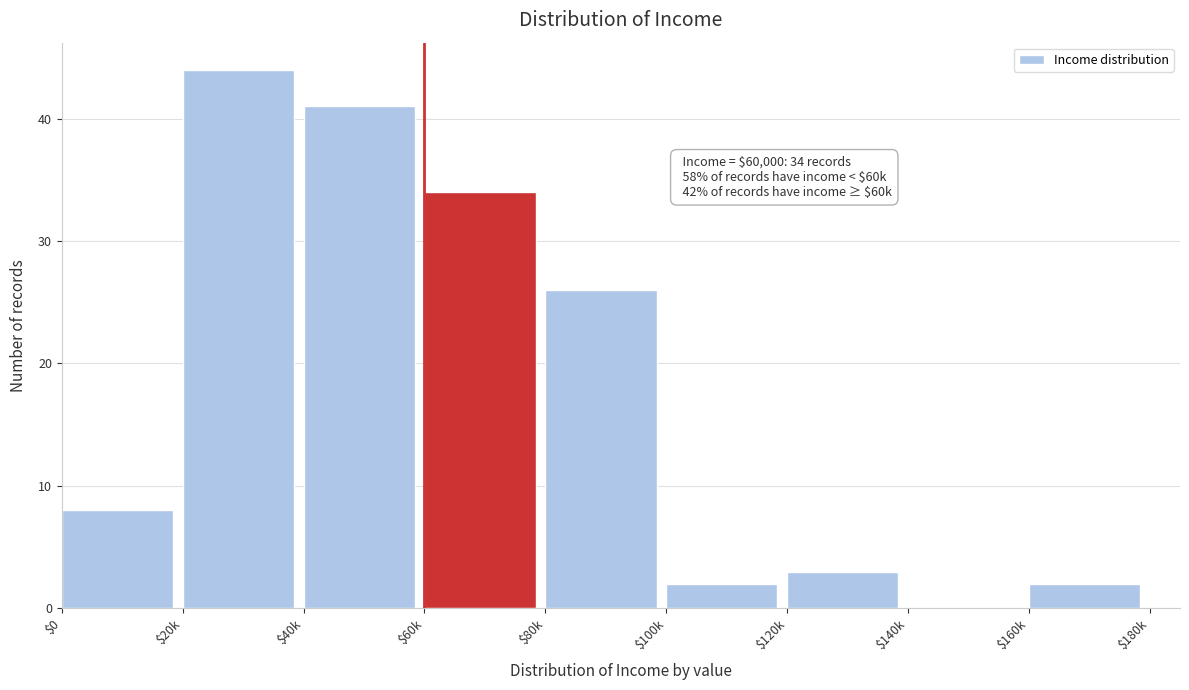

Is it true that the value at $0 is 13?

False